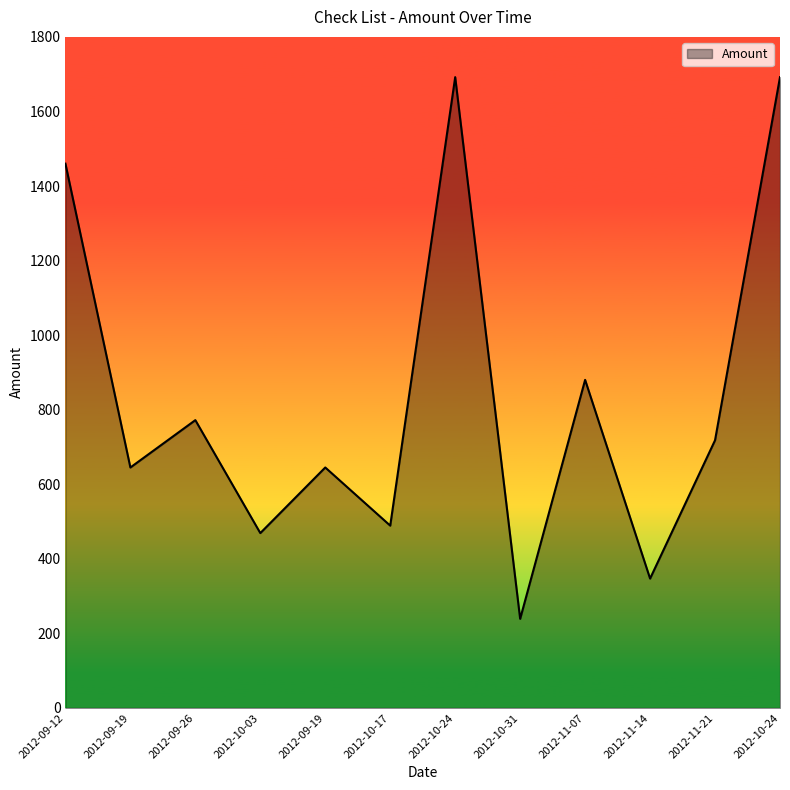

How many points are higher than both their immediate neighbors (excluding endpoints)?

4